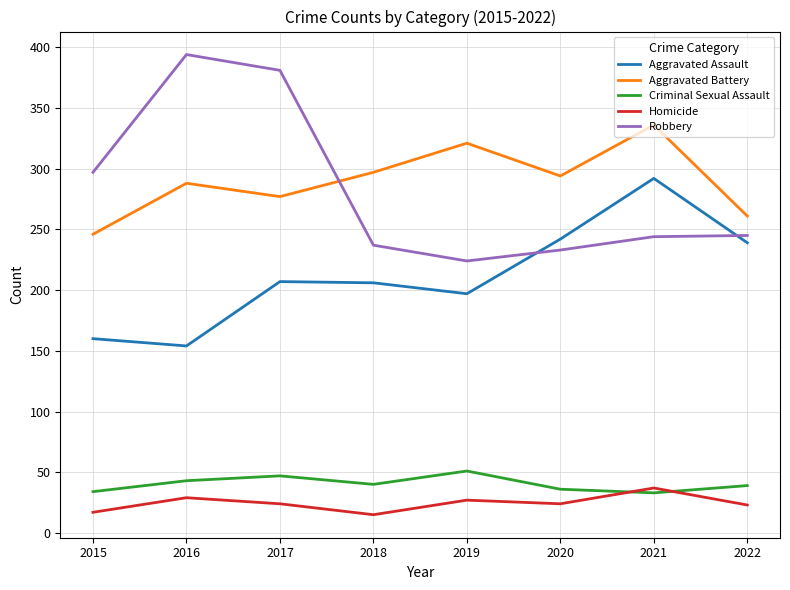

The Robbery series shows 381 at 2017. True or false?

True